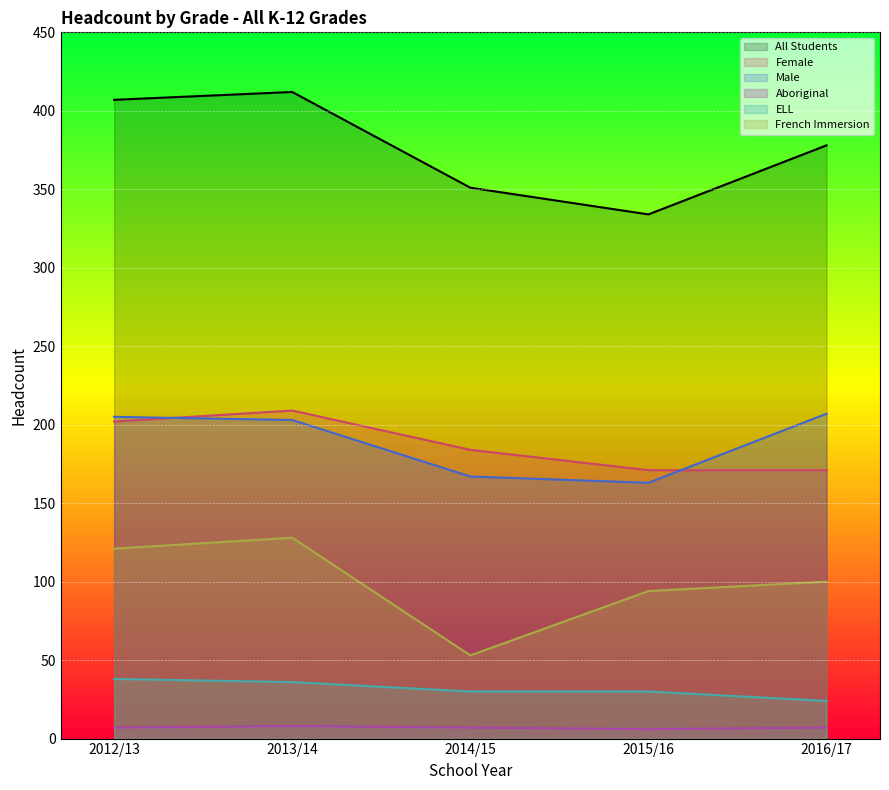

What is the label of the 4th point from the left?

2015/16